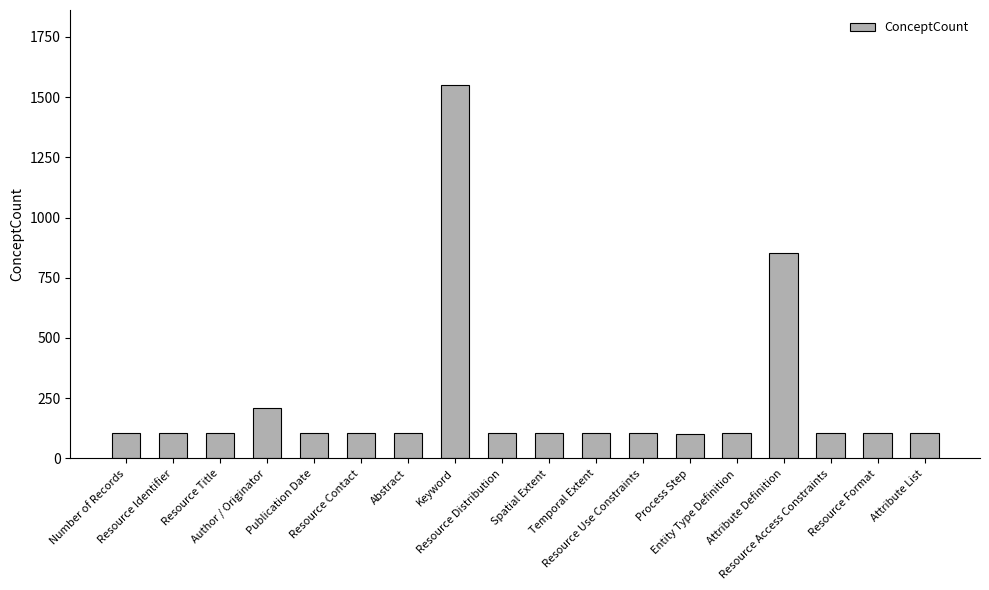

Is it true that the value at Abstract is 106?

True